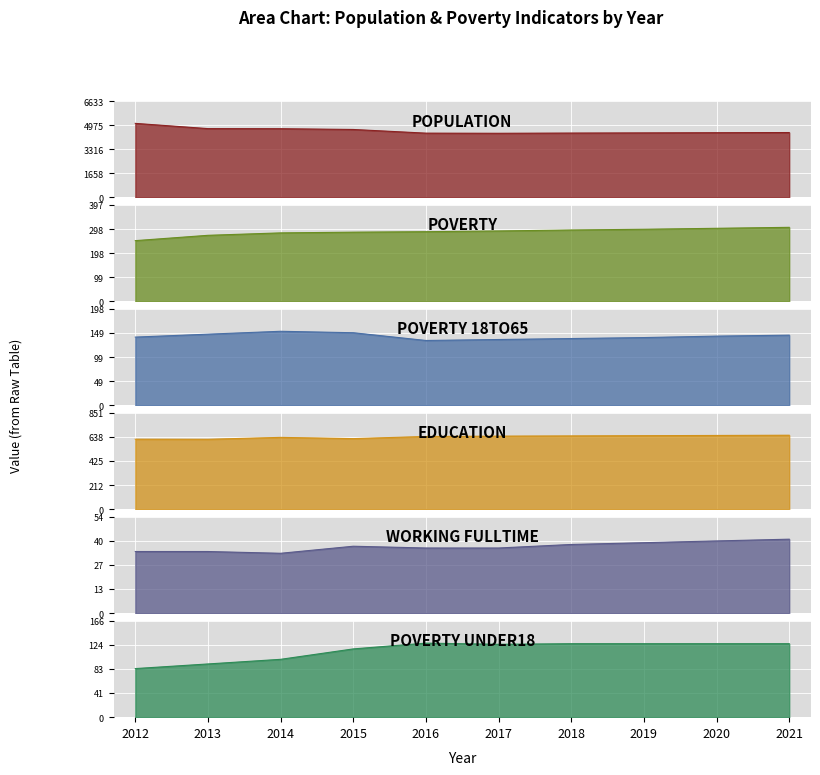

Which series changed the most between 2018 and 2021?

Population